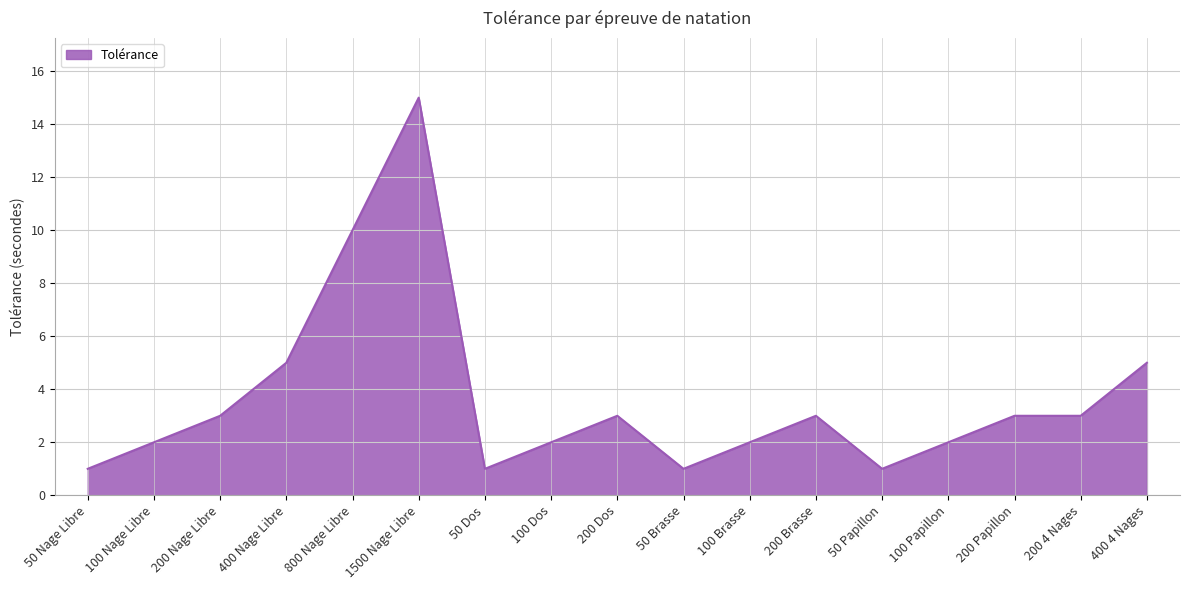

What is the difference between the values at 400 4 Nages and 50 Dos?

4